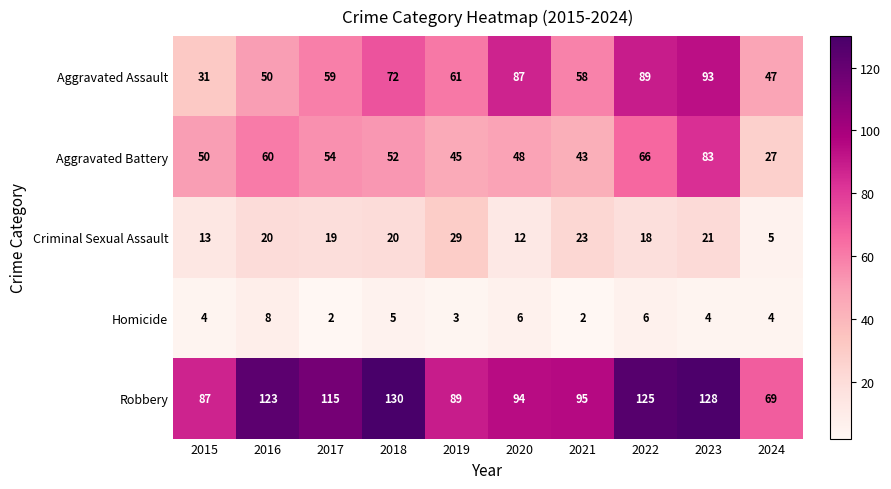

What is the approximate value of Robbery at 2021, to the nearest 10?

100